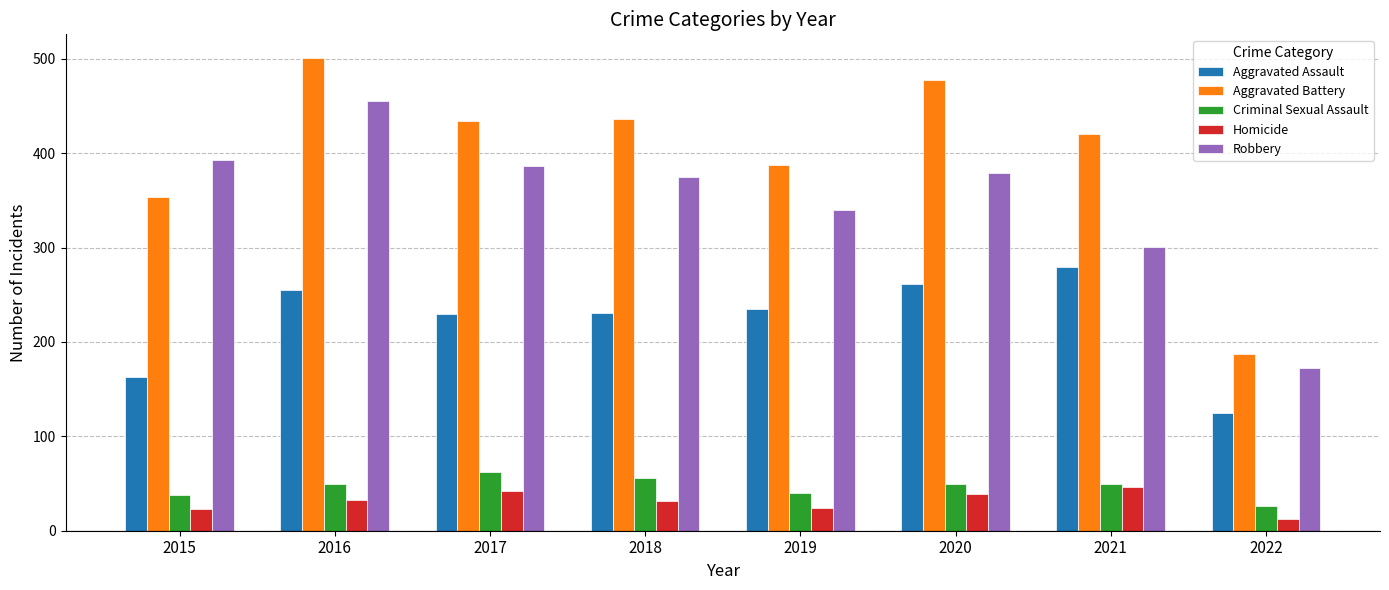

What is the value of the Aggravated Battery bar at the 8th from the left?

187